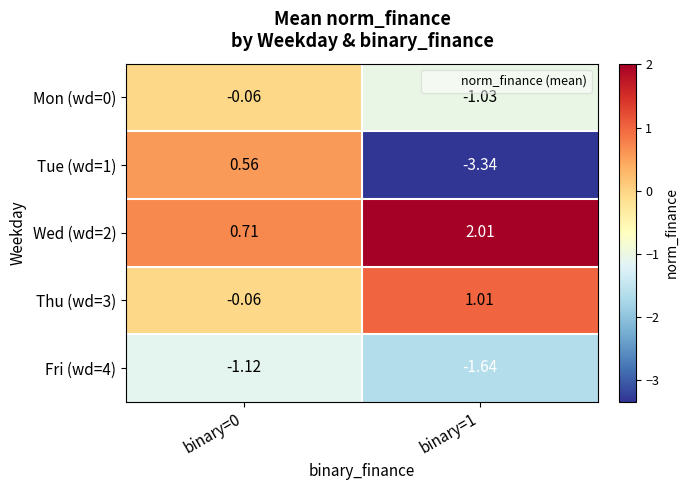

Is the value of Mon (wd=0) at binary=1 greater than the value of Wed (wd=2) at binary=0?

No